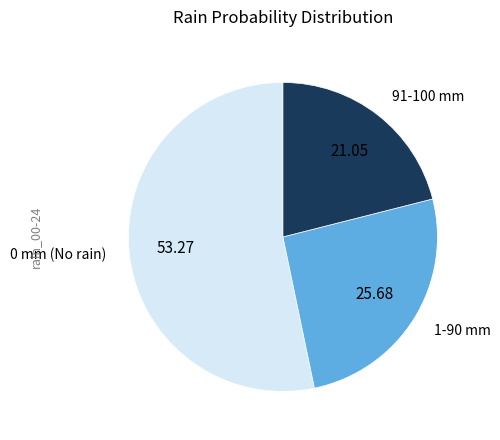

Is there any slice that represents more than half of the pie?

Yes